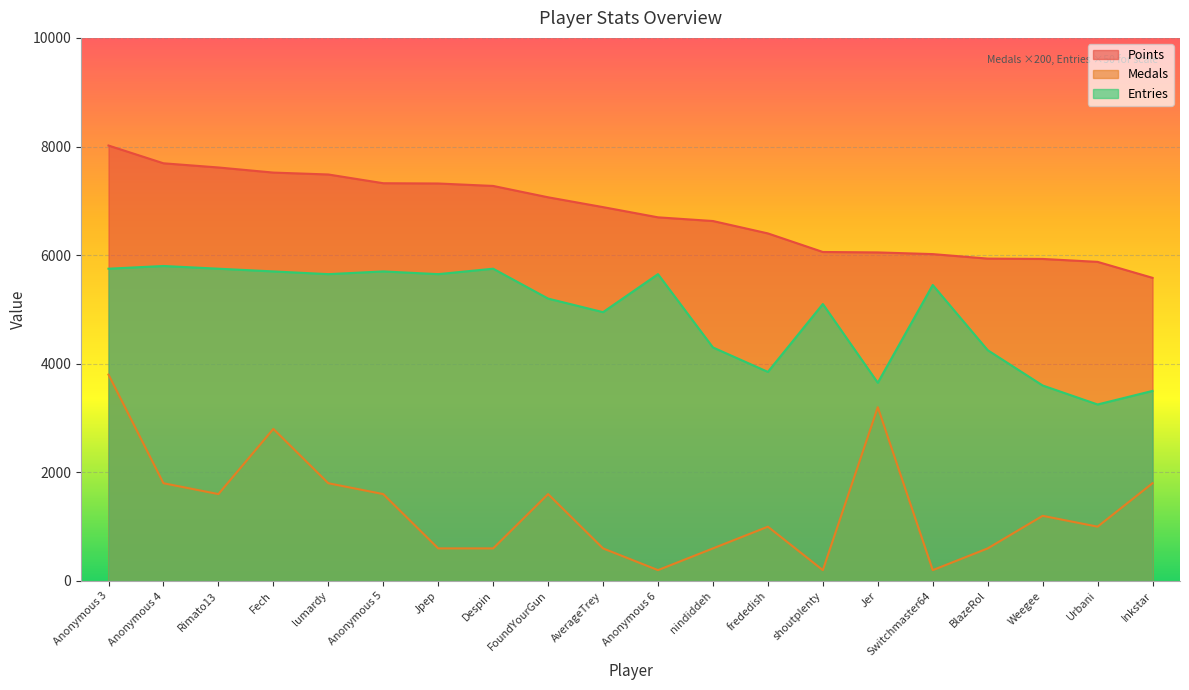

What is the difference between the highest and lowest values at nindiddeh?

6028